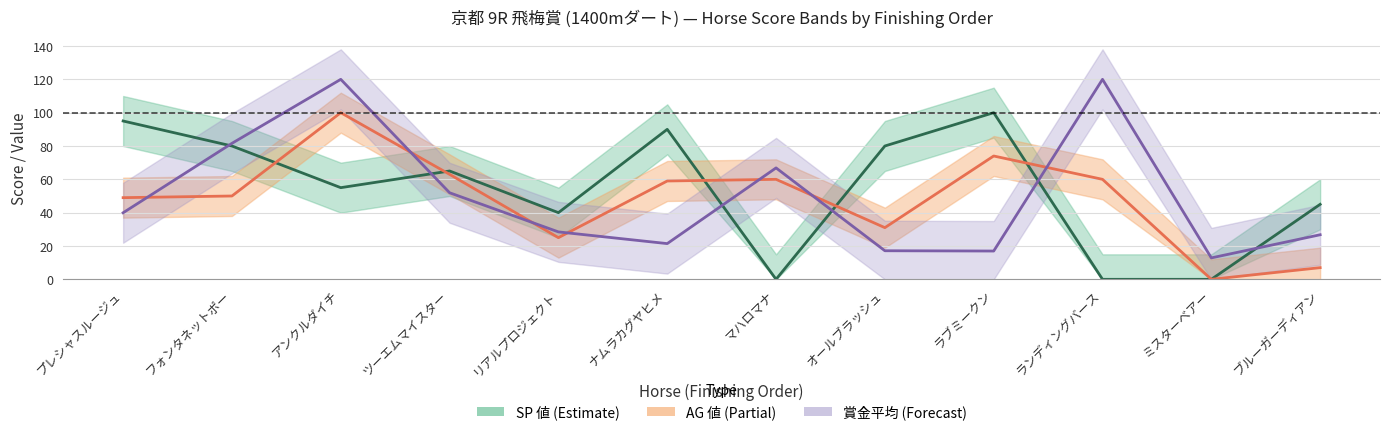

What is the label of the 9th point from the right?

ツーエムマイスター